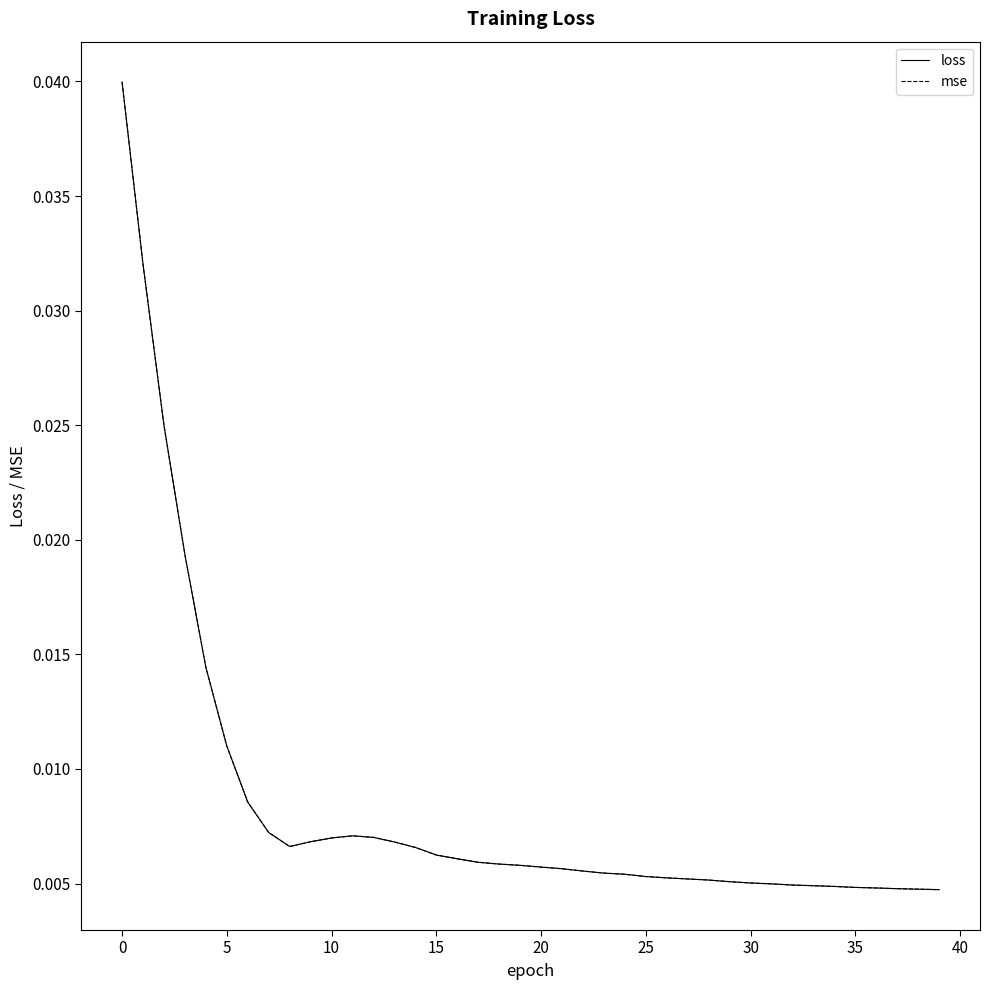

How many lines are shown in the chart?

2